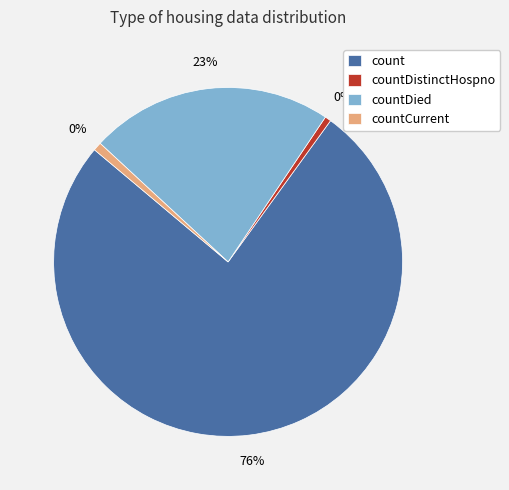

To the nearest percent, what portion does count represent?

76%